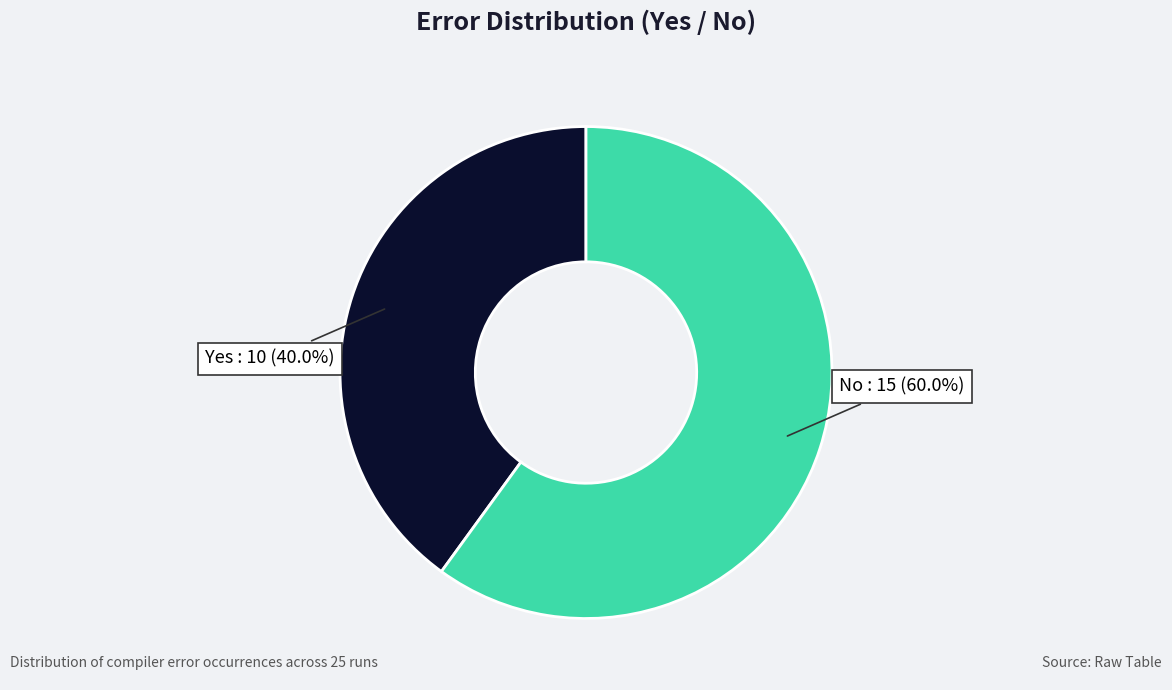

What is the largest slice in the pie chart?

No